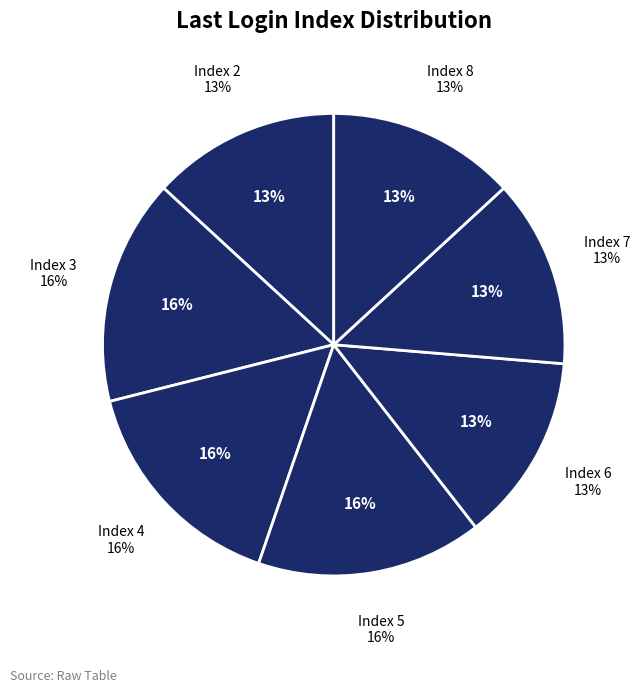

Is there any slice that represents more than half of the pie?

No